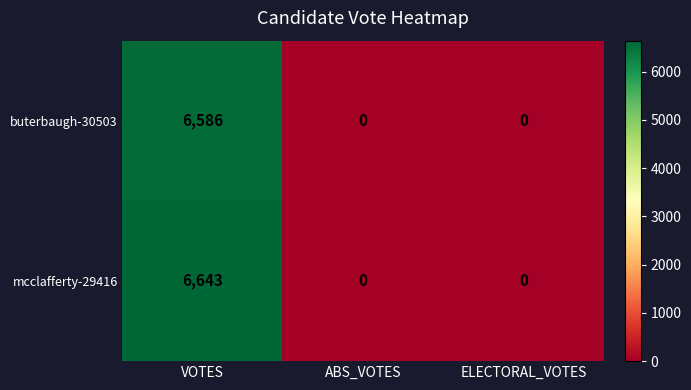

Rank the series by their maximum value, from highest to lowest.

mcclafferty-29416, buterbaugh-30503